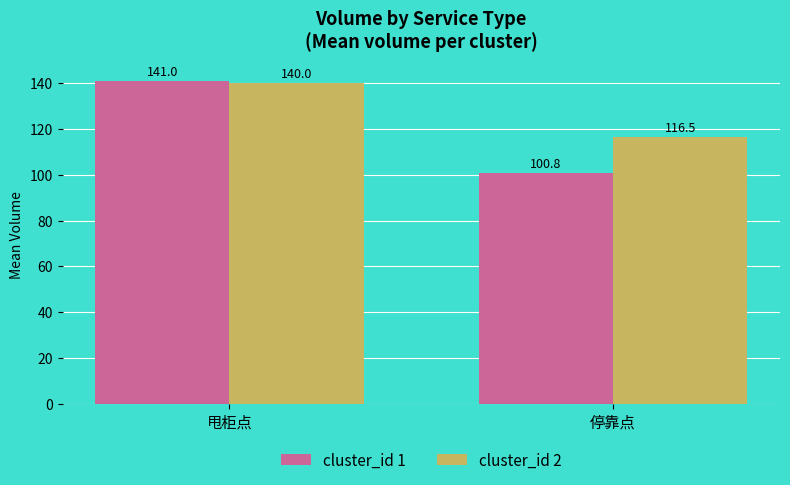

Between 甩柜点 and 停靠点, which series saw the biggest shift?

cluster_id 1